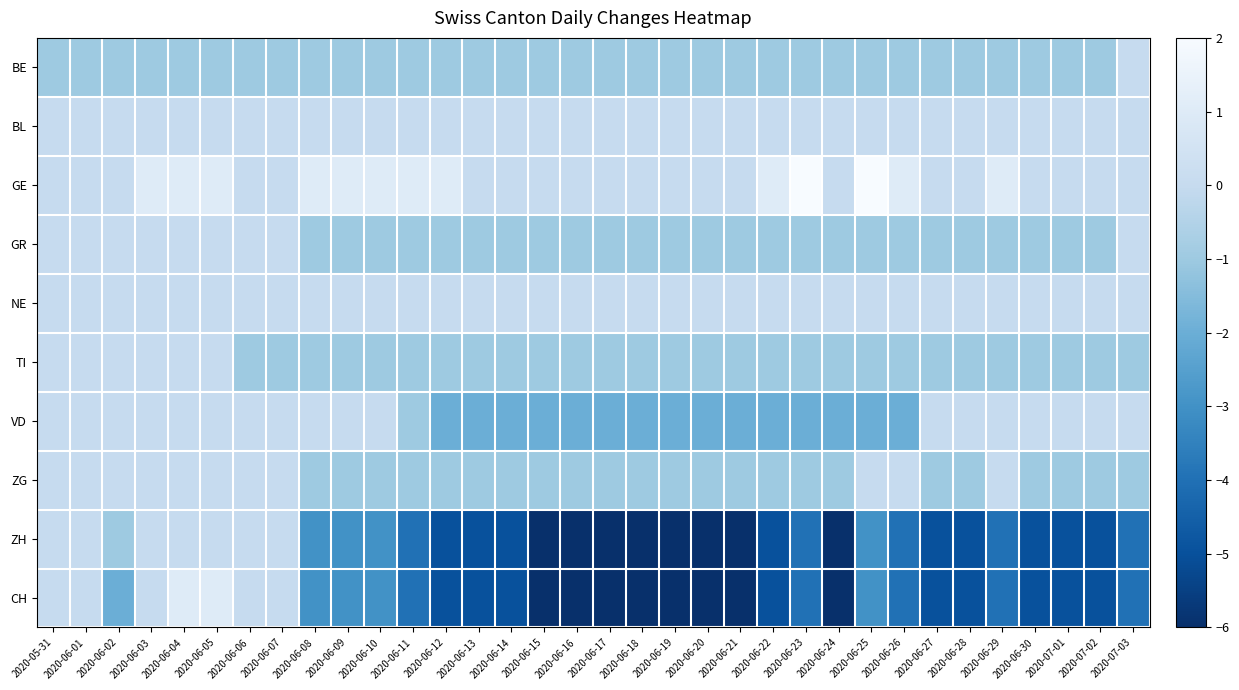

Between 2020-06-23 and 2020-06-29, which series saw the biggest shift?

VD